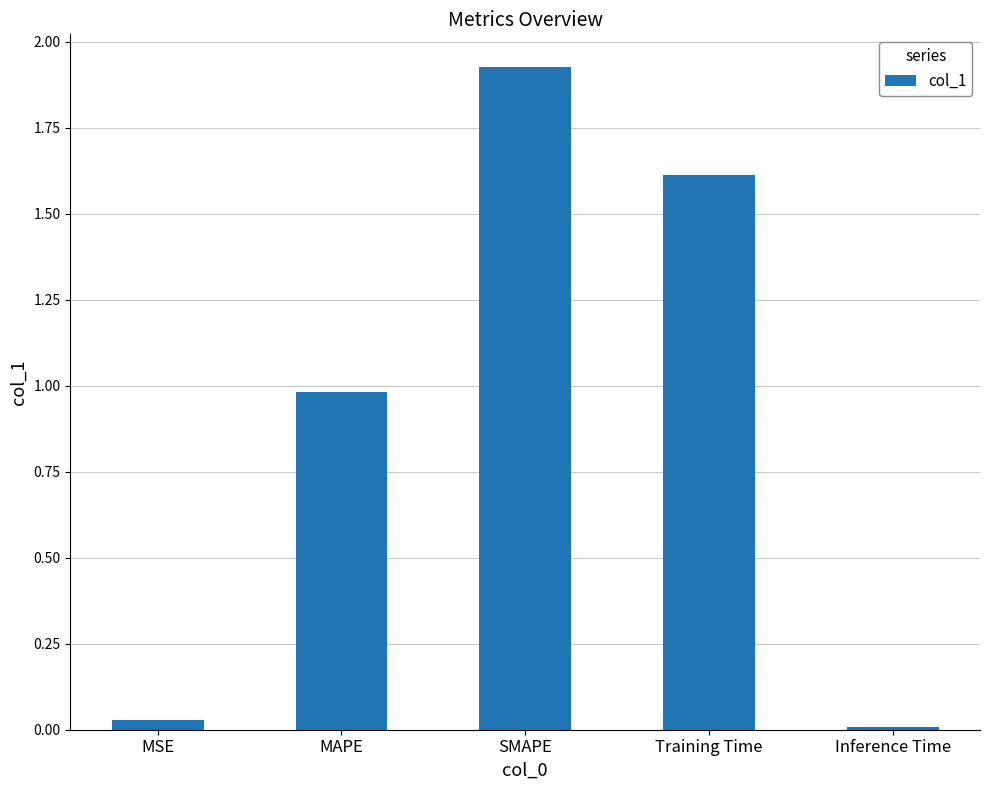

What is the sum of all values?

4.6